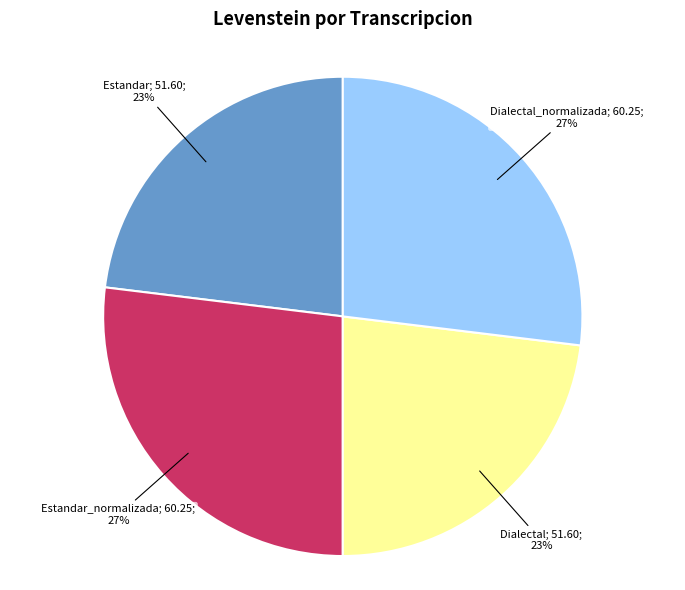

To the nearest percent, what is the difference between the largest and smallest slice percentages?

4%